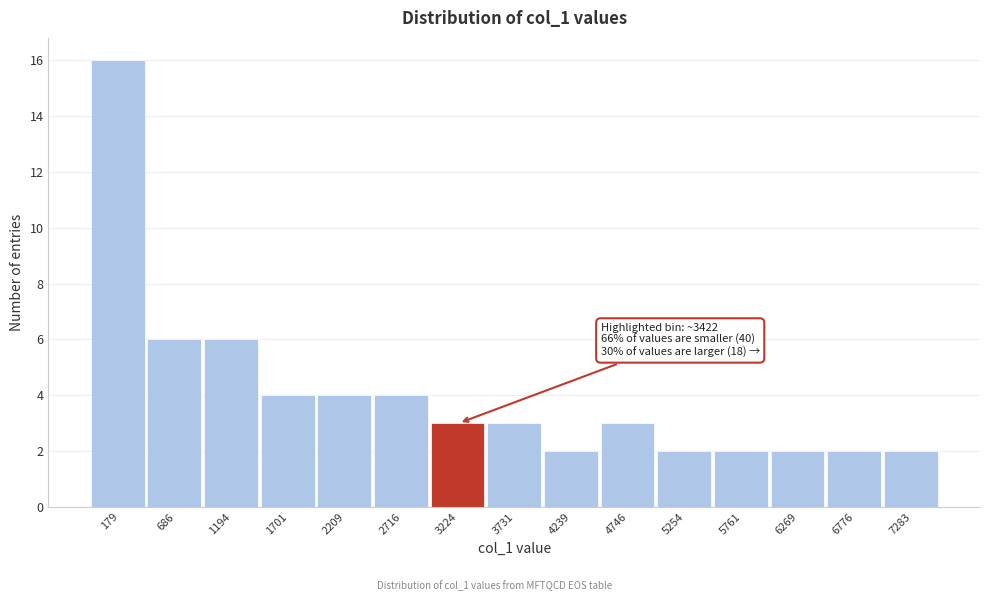

Reading left to right, extract all data points from this chart.

179=16	686=6	1194=6	1701=4	2209=4	2716=4	3224=3	3731=3	4239=2	4746=3	5254=2	5761=2	6269=2	6776=2	7283=2